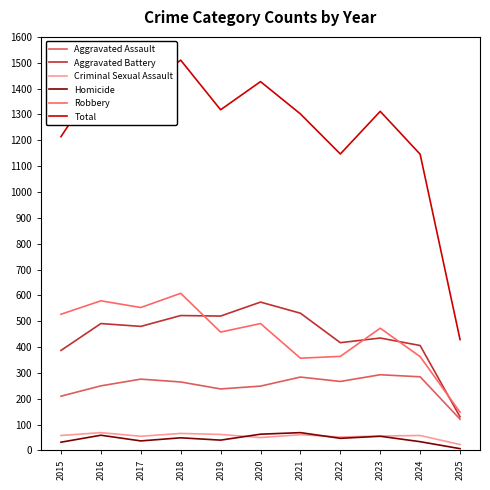

What is the maximum value shown in the chart?

1510